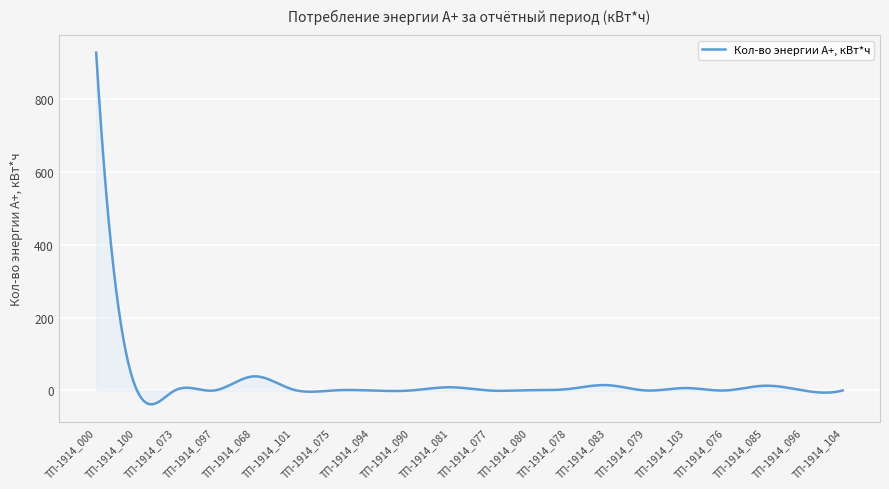

What is the difference between the maximum and minimum values?

965.1